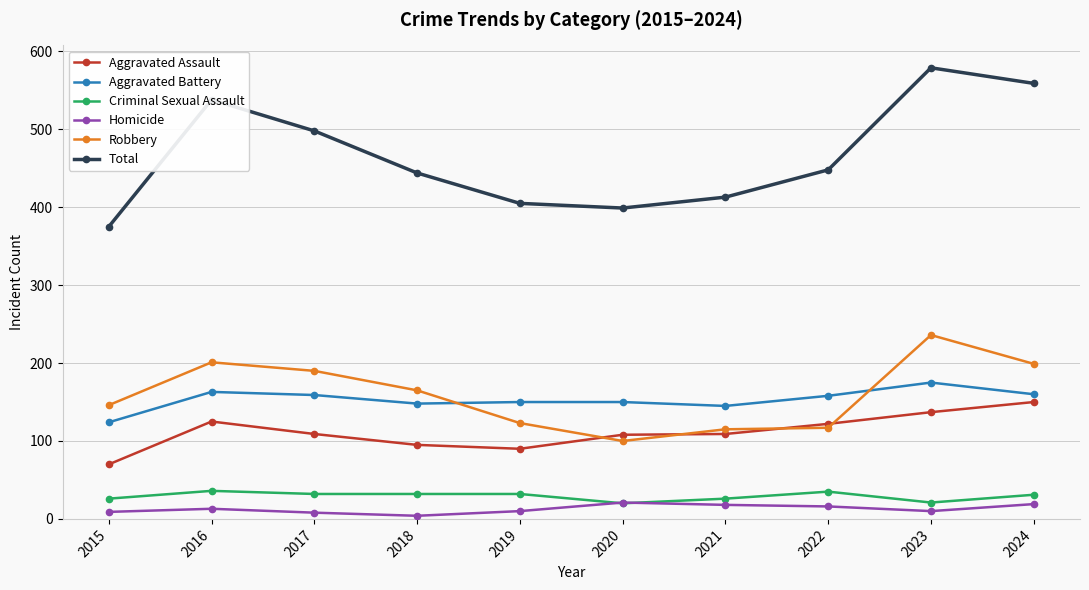

What is the total value across all series at 2021?

826